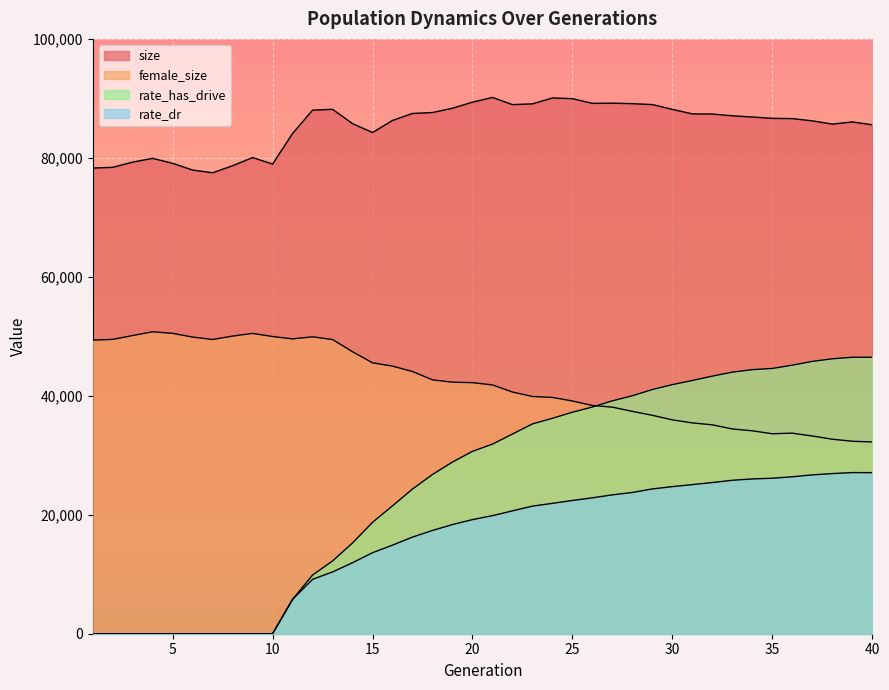

What is the value of the female_size point at the 32nd from the left?

35113.0